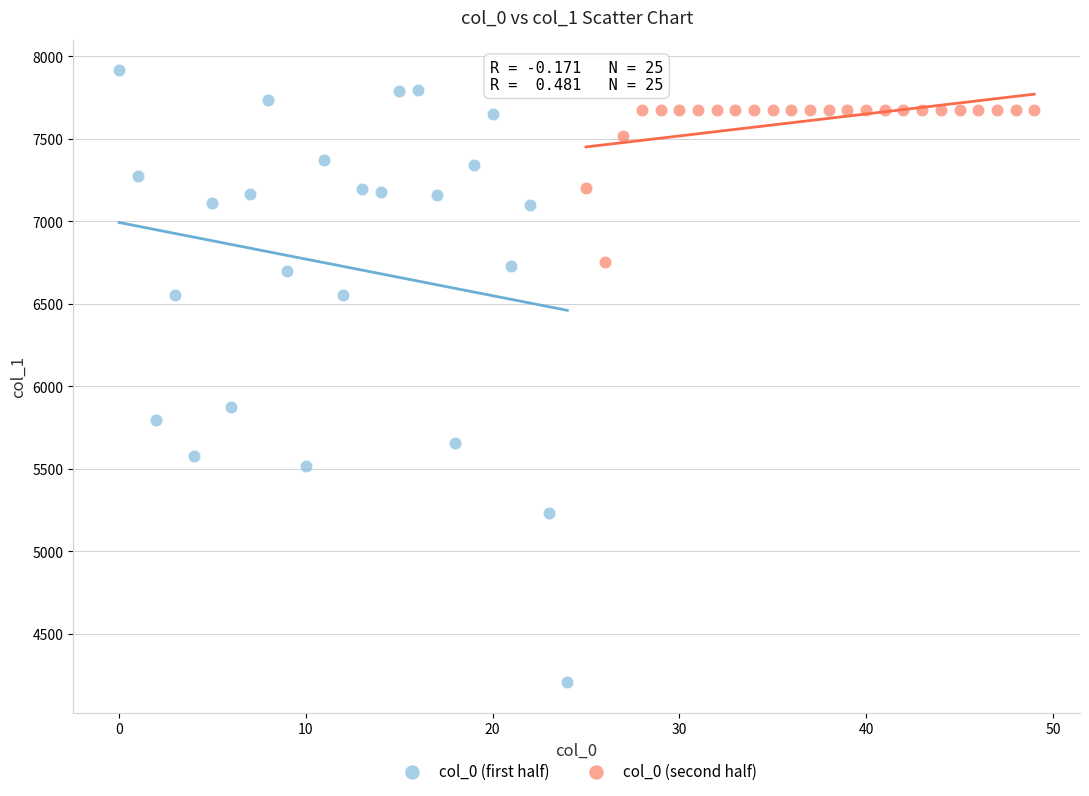

Which series reaches the maximum Y coordinate?

col_0 (first half)